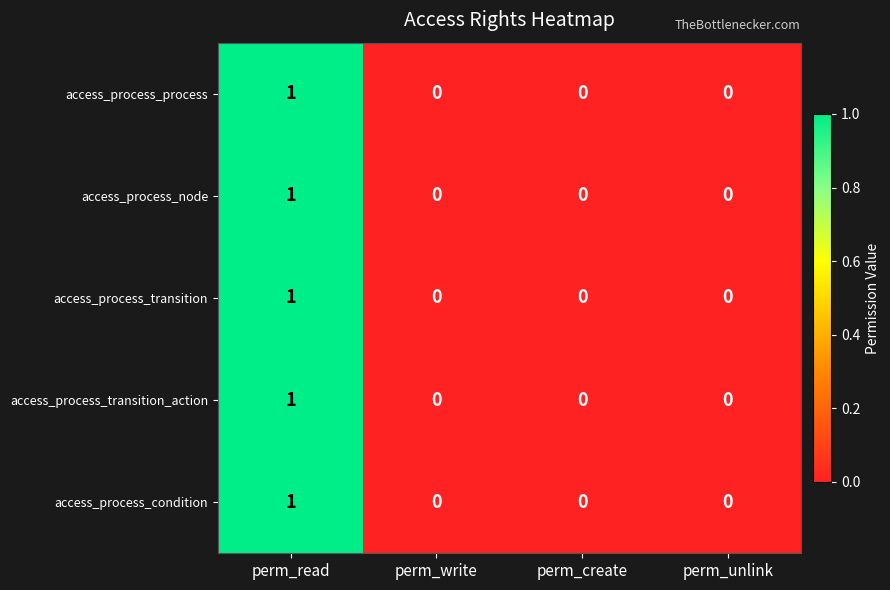

At which category is the sum across all series the highest?

perm_read